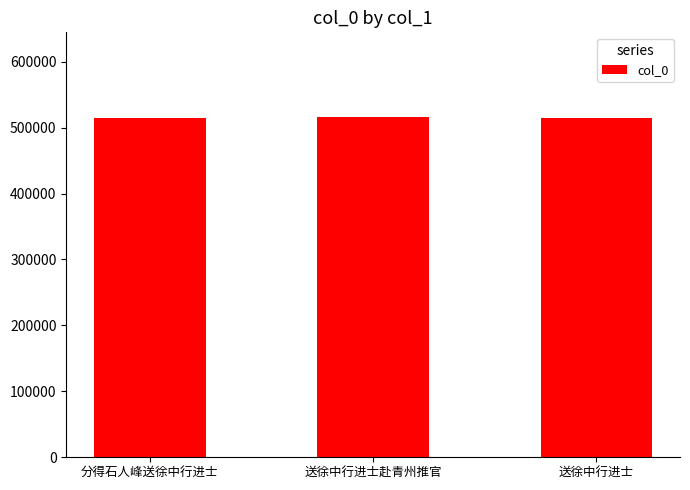

The value at 送徐中行进士赴青州推官 is 292064. True or false?

False